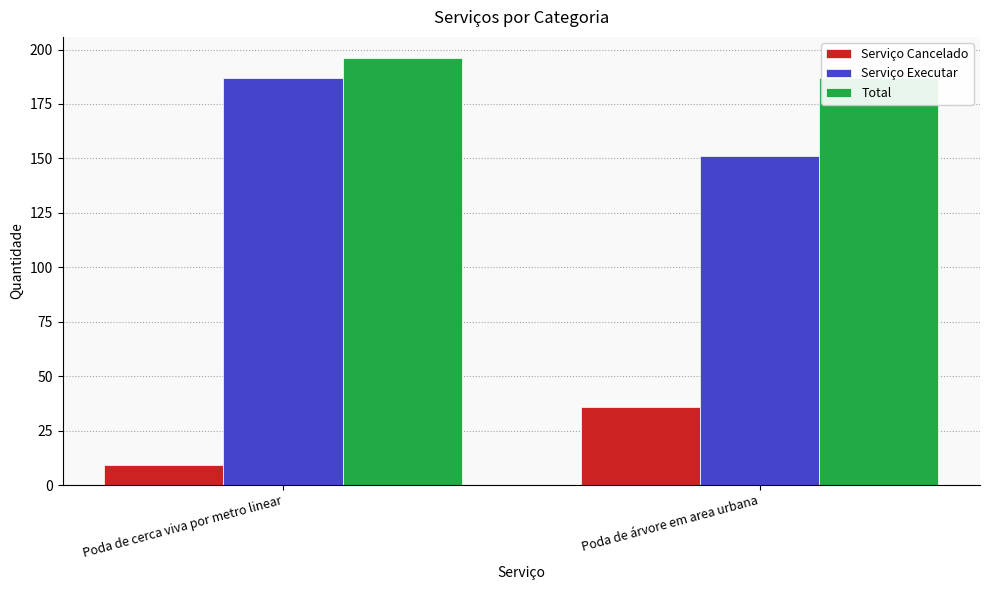

Rank the series at Poda de árvore em area urbana from highest to lowest value.

Total, Serviço Executar, Serviço Cancelado